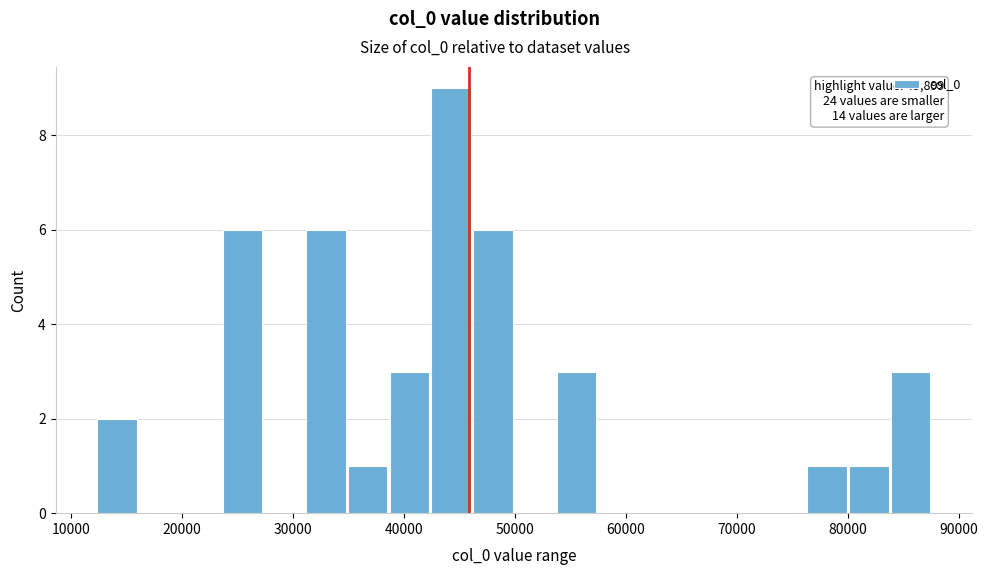

Read against the x-axis, roughly where is the centre of the tallest bar?

44000